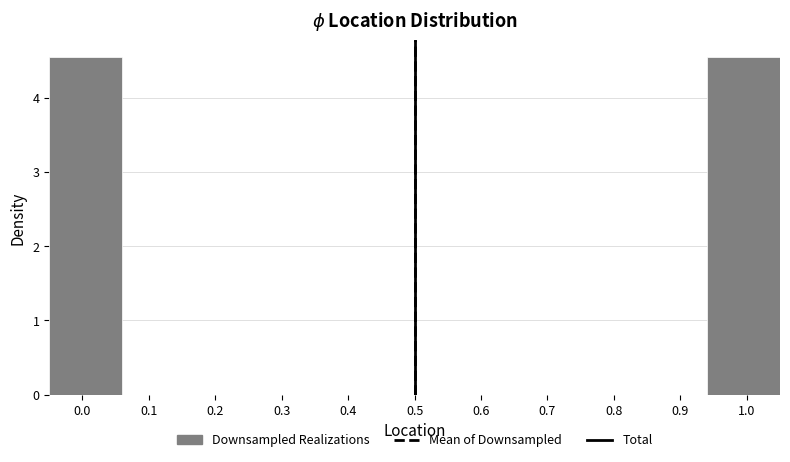

Reading left to right, transcribe this chart: for each bar, give the range it covers on the x-axis and its height. The values are not printed on the chart, so give them approximately, as read against the axis.

-0.05 to 0.06: 4.5
0.06 to 0.17: 0
0.17 to 0.28: 0
0.28 to 0.39: 0
0.39 to 0.50: 0
0.50 to 0.61: 0
0.61 to 0.72: 0
0.72 to 0.83: 0
0.83 to 0.94: 0
0.94 to 1.05: 4.5